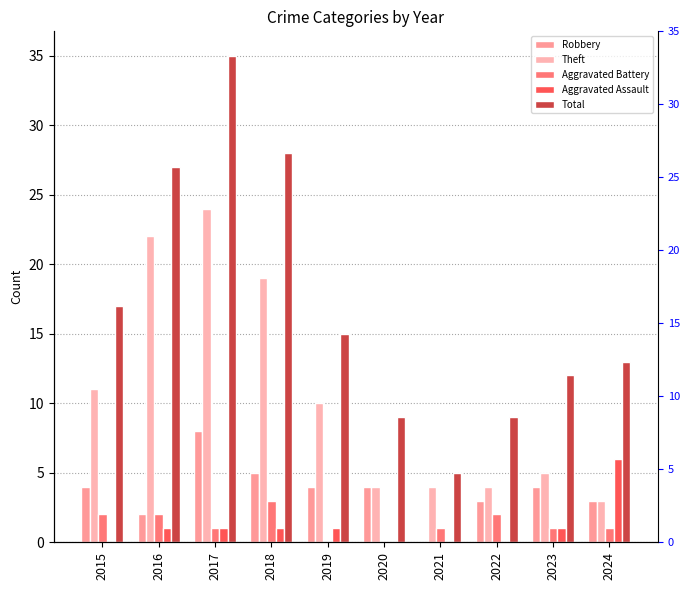

Which category has the highest value across all series?

2017